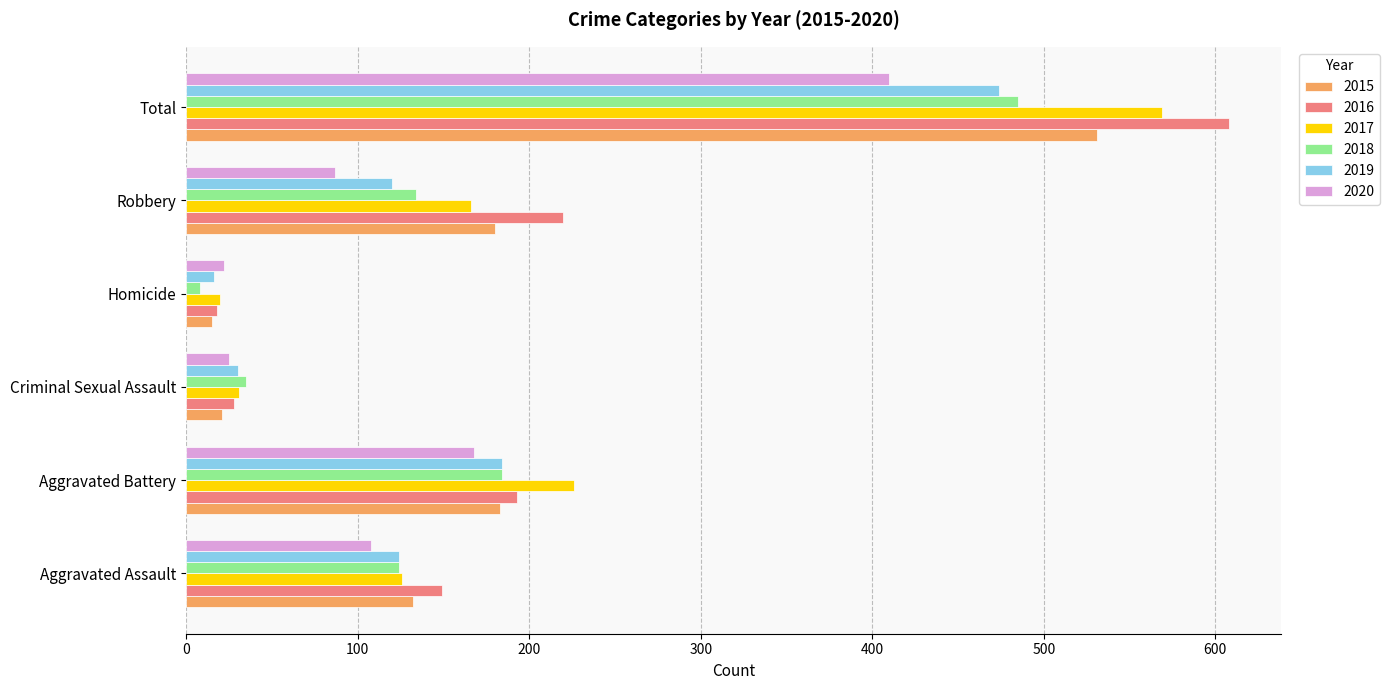

What is the difference between the maximum and minimum values in the 2018 series?

477